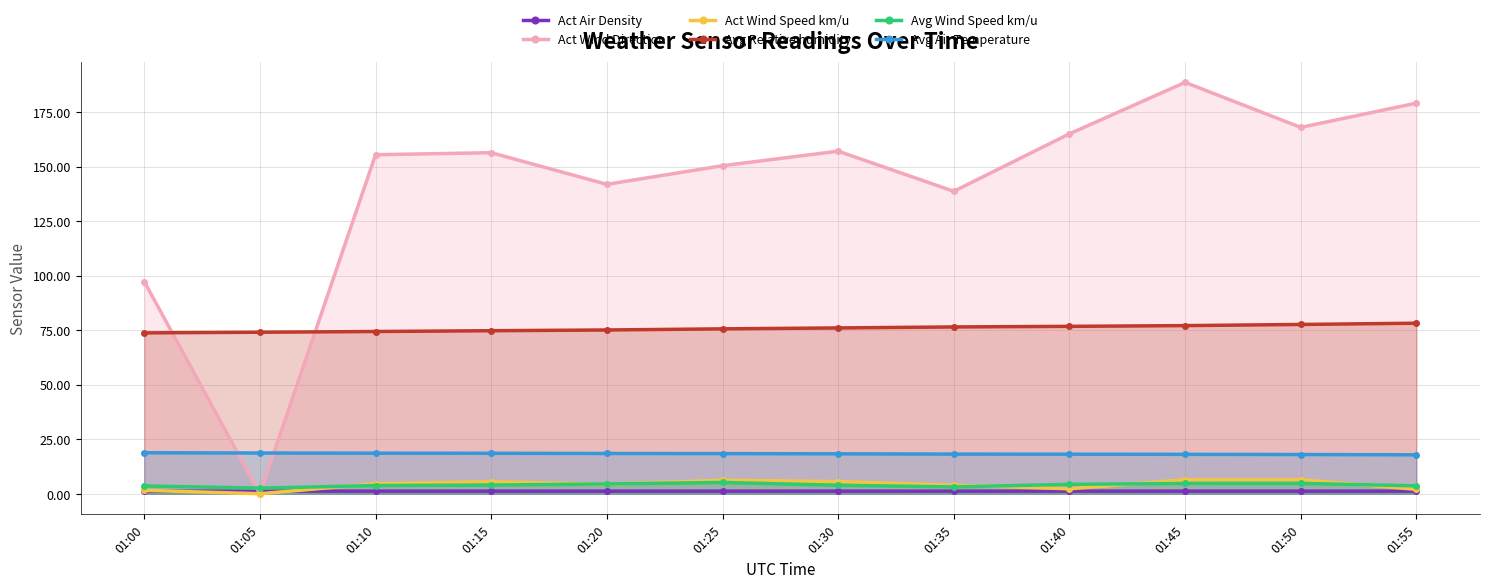

Between which two adjacent categories do Avg Air Temperature and Act Wind Direction first intersect?

01:00 and 01:05